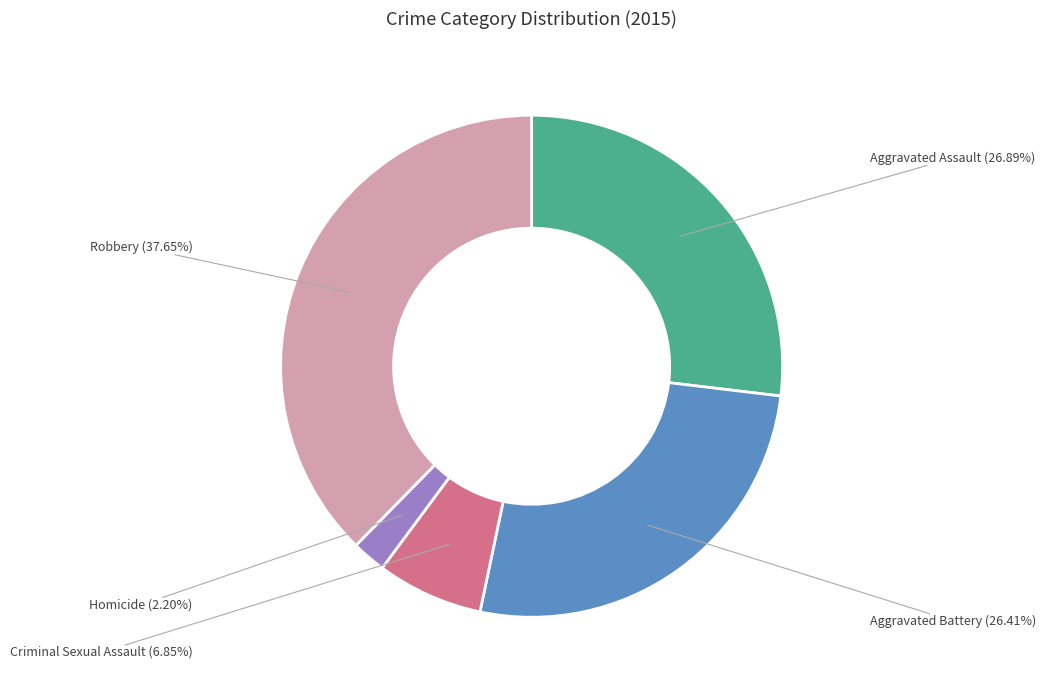

What is the total percentage of Robbery and Homicide?

39.9%